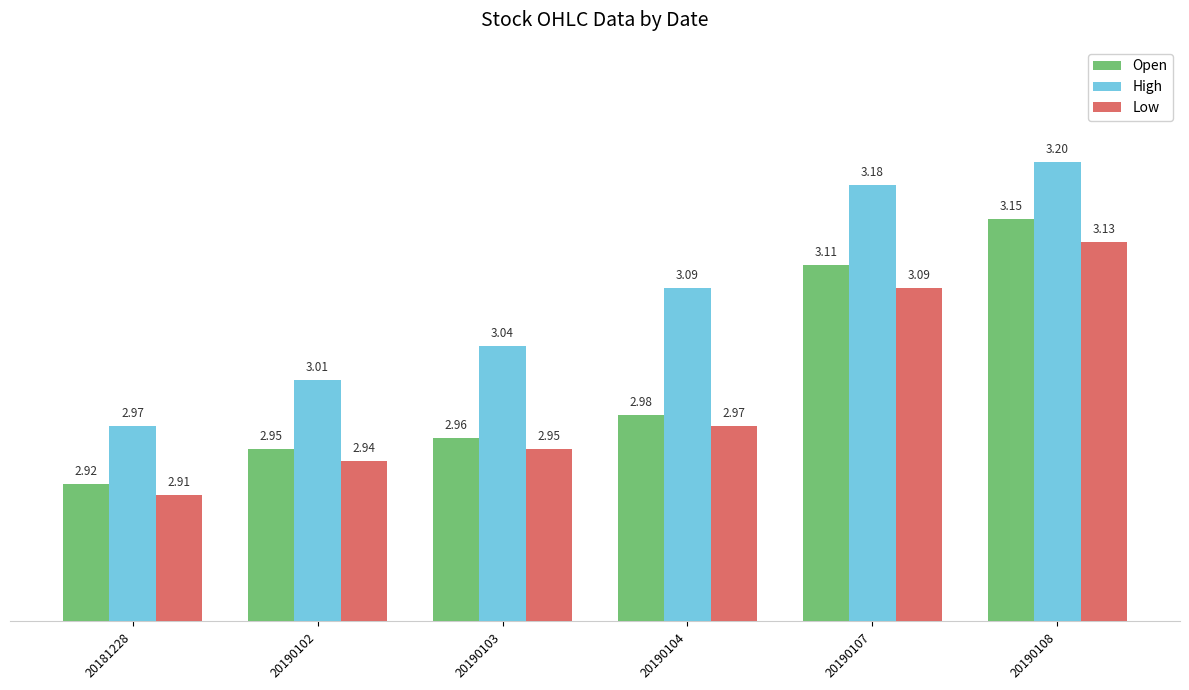

Rank the series by their average value, from lowest to highest.

Low, Open, High